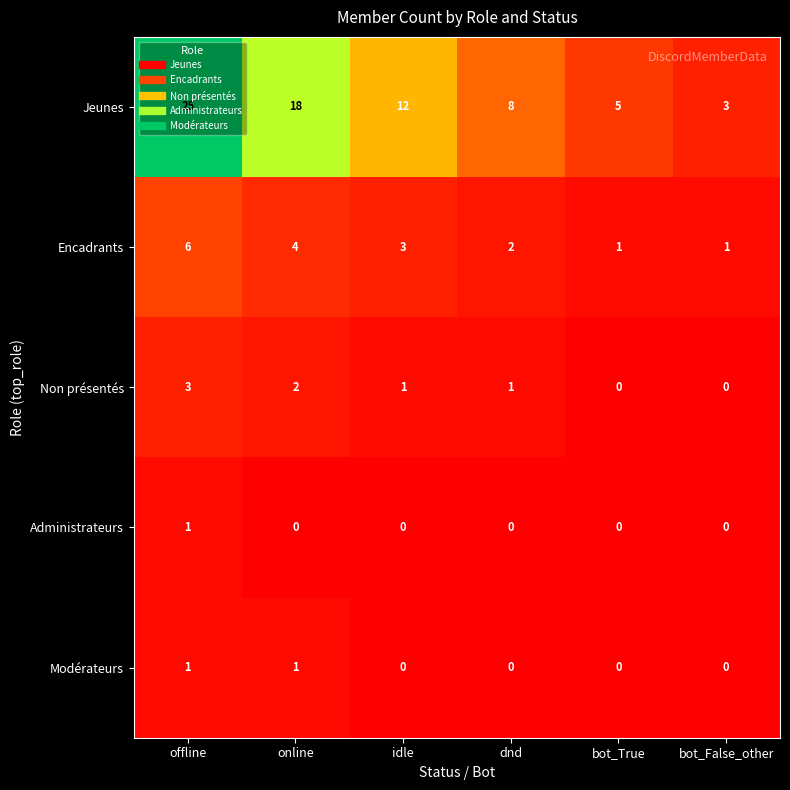

The value of Administrateurs at online is 0. True or false?

True